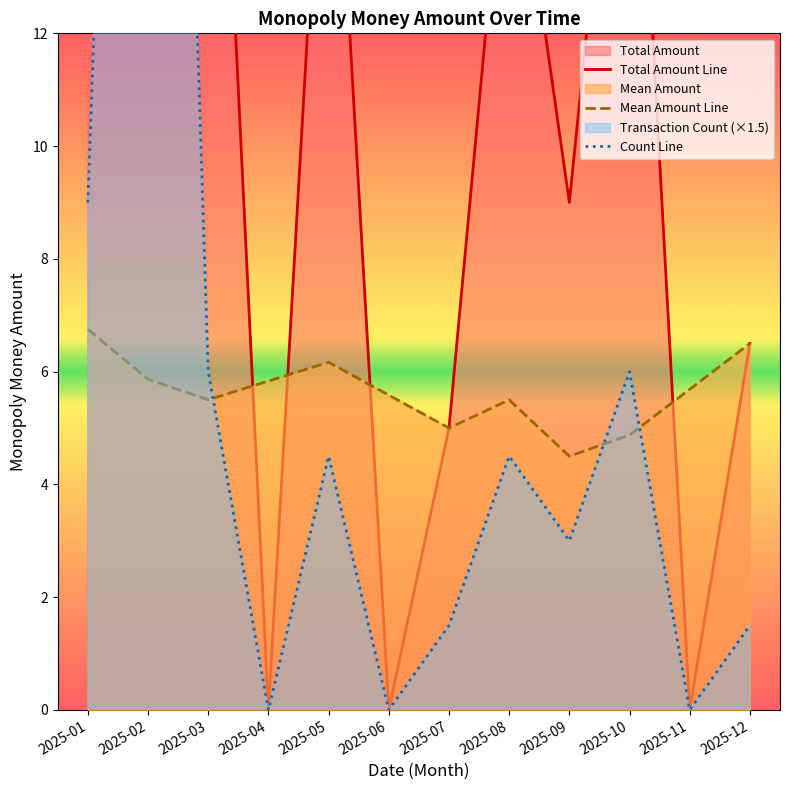

What is the total value across all series at 2025-05?

29.2